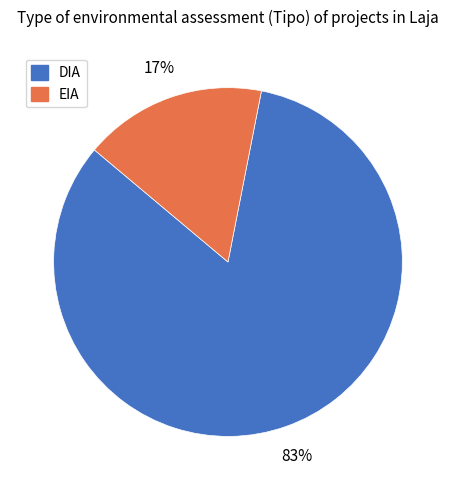

To the nearest percent, what percentage of the pie is DIA?

83%